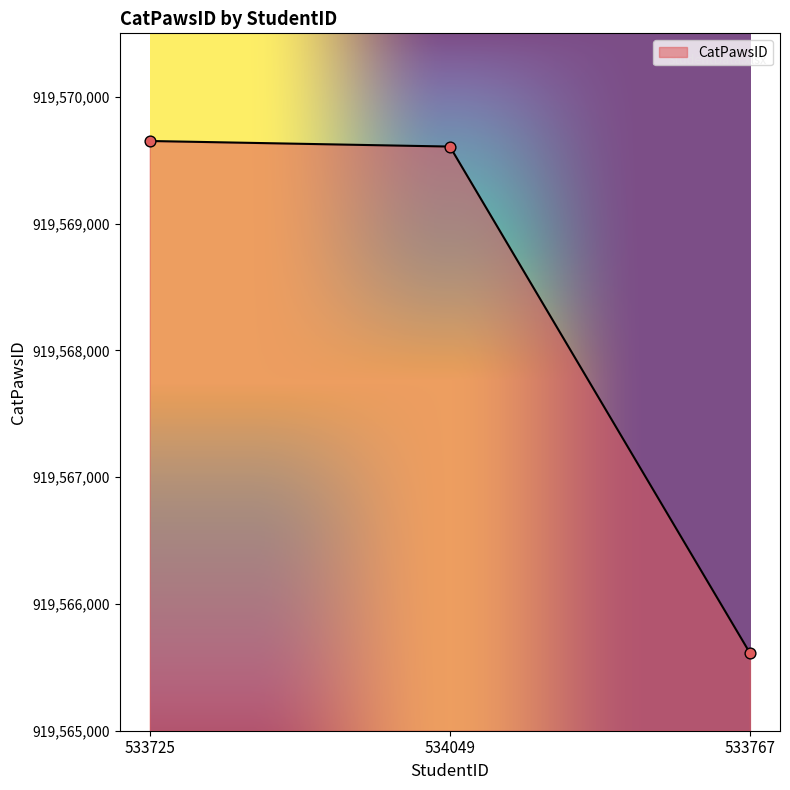

Which has a higher value, 533725 or 534049?

533725